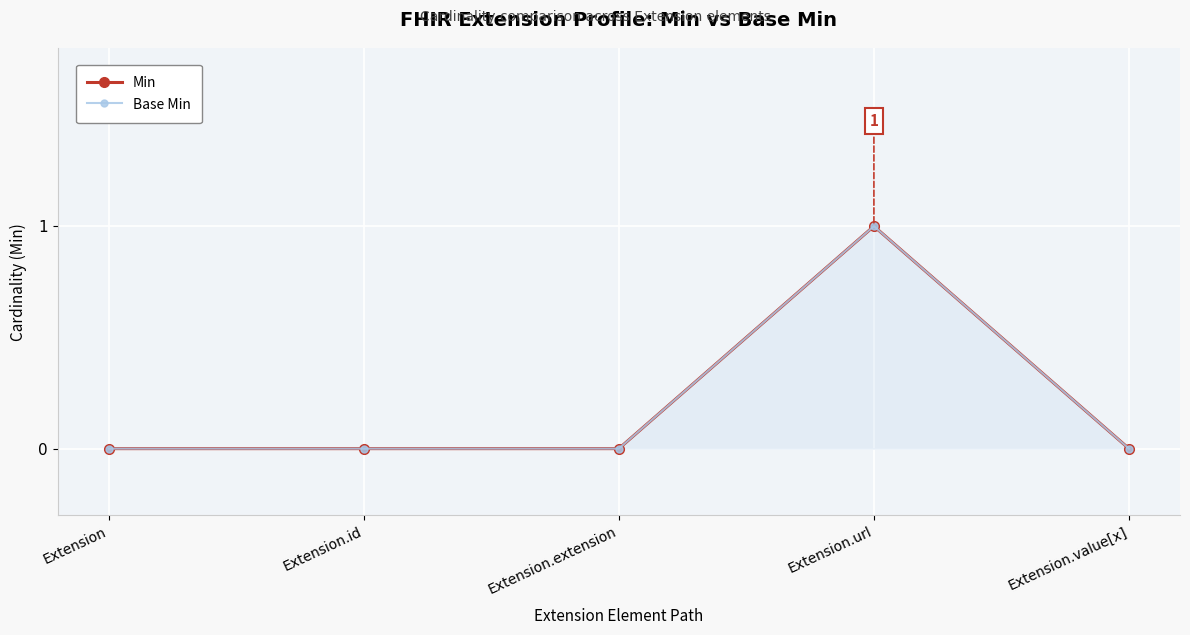

True or false: Base Min has more than 2 interior local peaks.

False